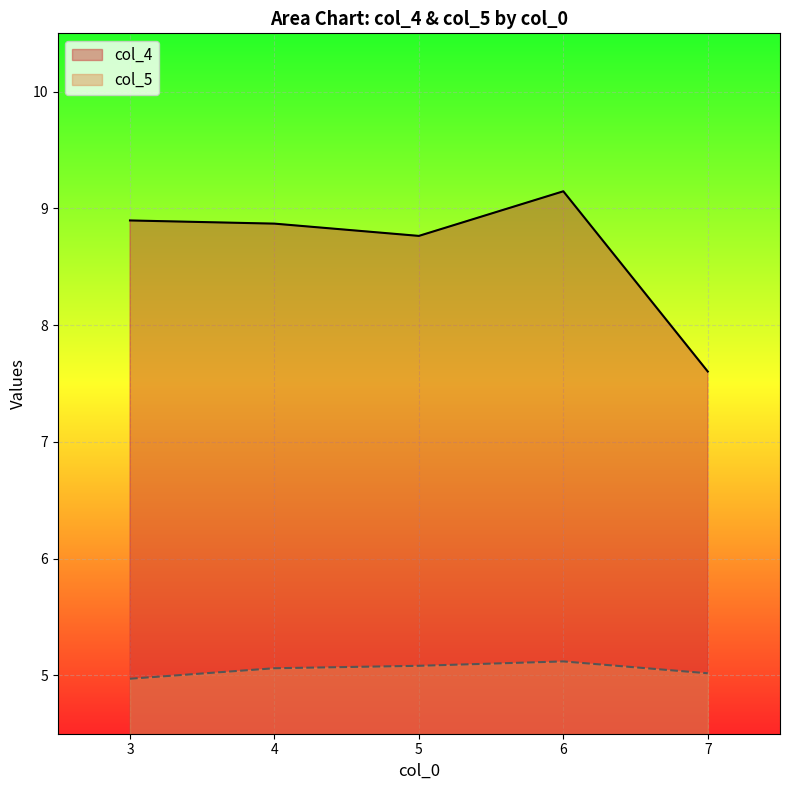

At which label does col_4 reach its minimum?

7